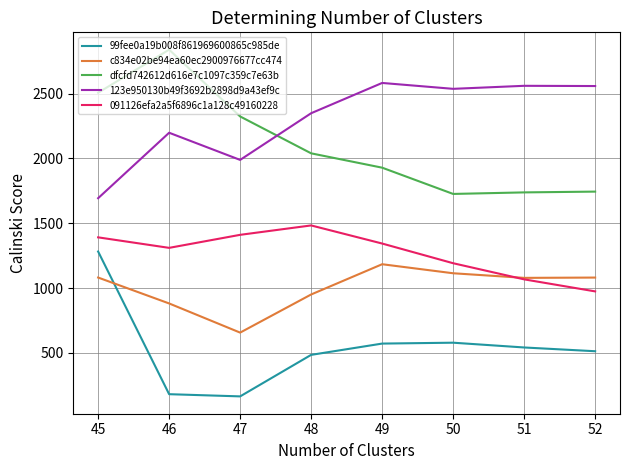

True or false: 091126efa2a5f6896c1a128c49160228 and dfcfd742612d616e7c1097c359c7e63b intersect in this chart.

False